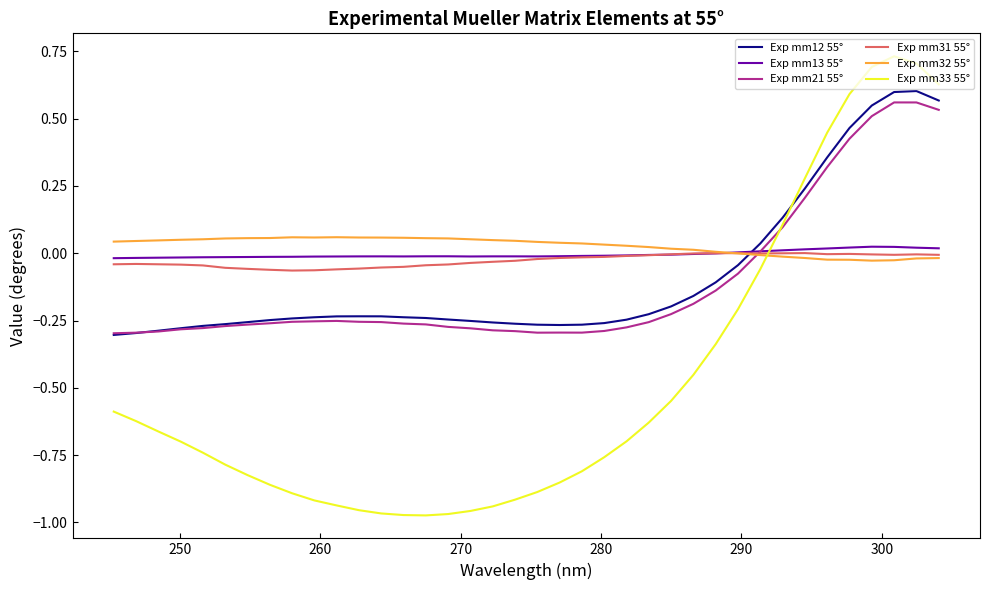

True or false: Exp mm12 55° and Exp mm33 55° intersect in this chart.

True